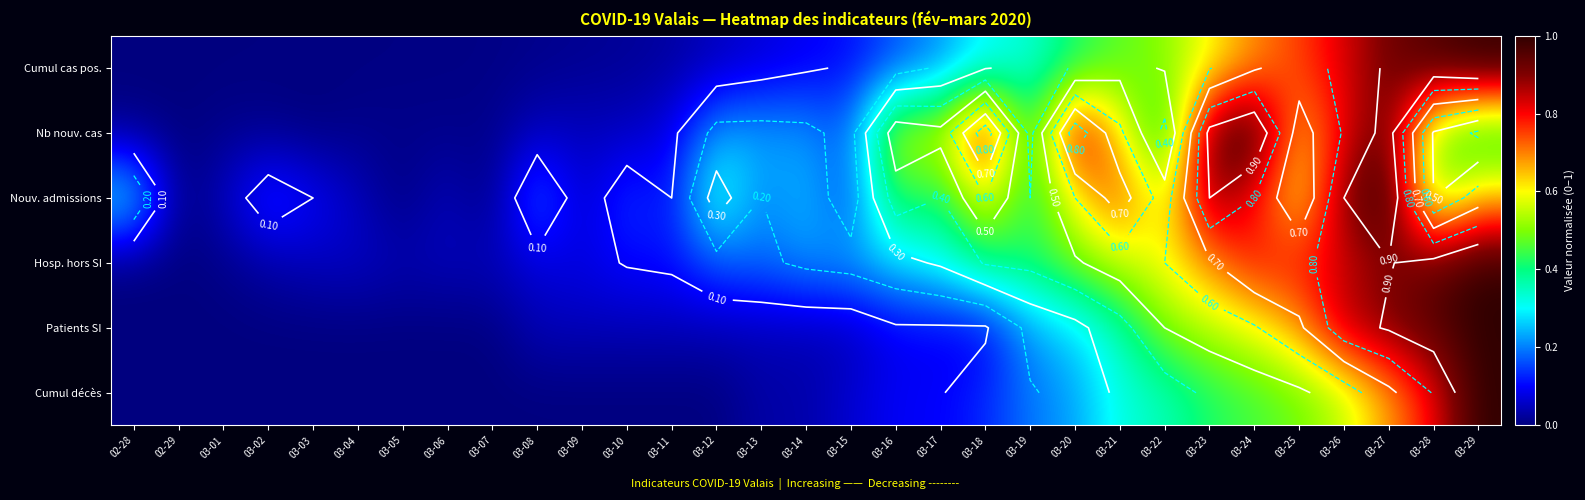

Is the value of Cumul cas pos. at 03-28 greater than the value of Nouv. admissions at 03-01?

Yes